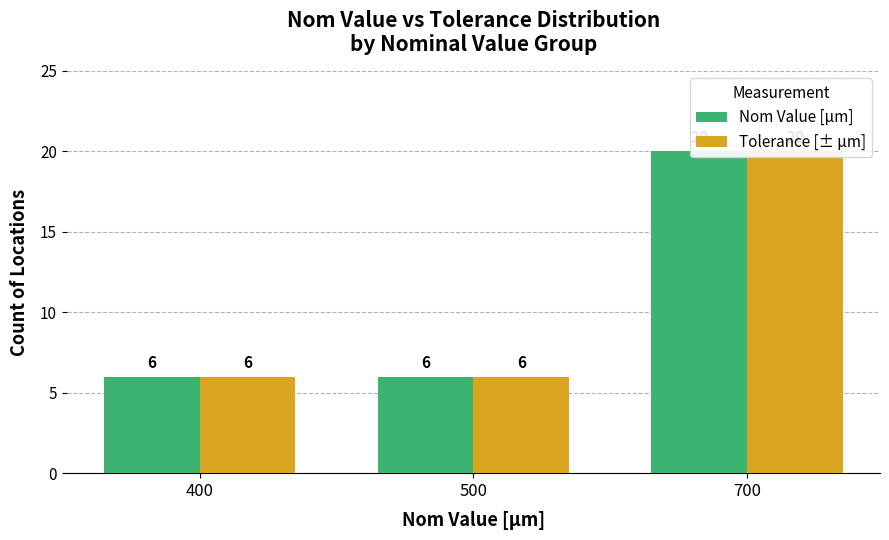

Which label corresponds to the smallest value in the chart?

400